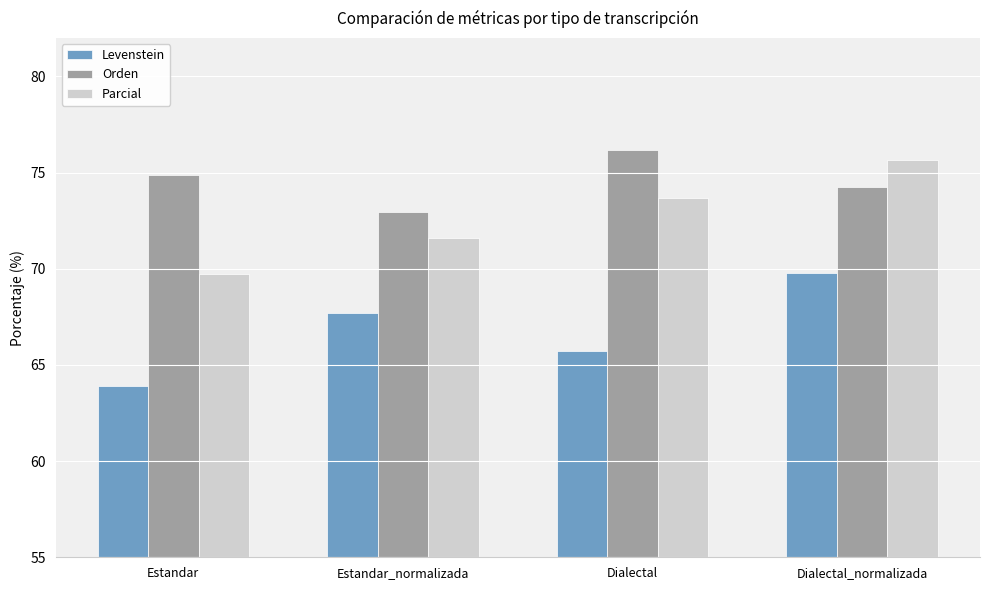

What is the label of the 2nd bar from the left?

Estandar_normalizada